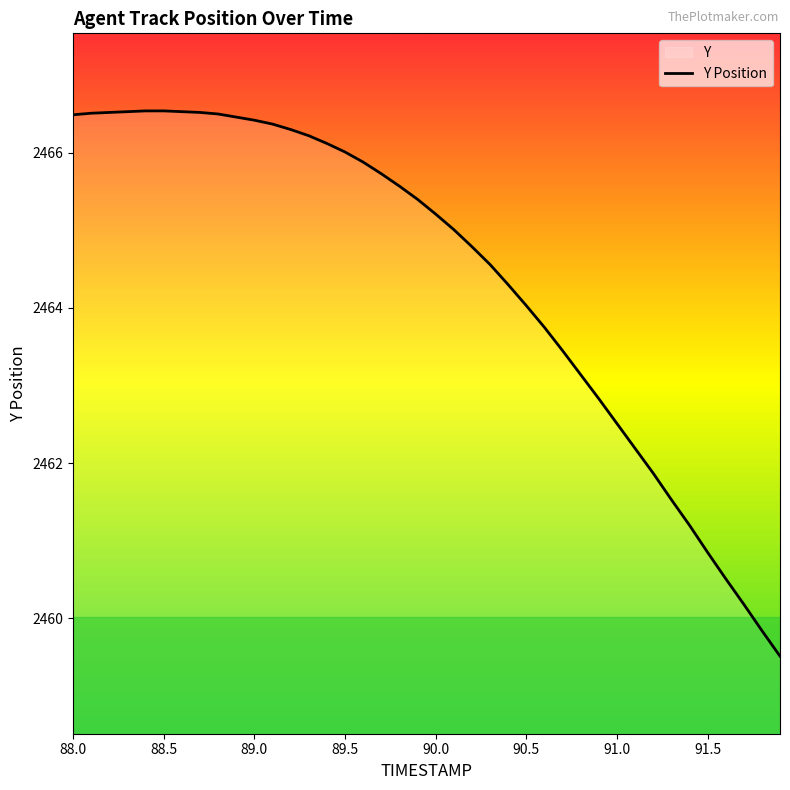

What is the smallest value displayed?

2459.5